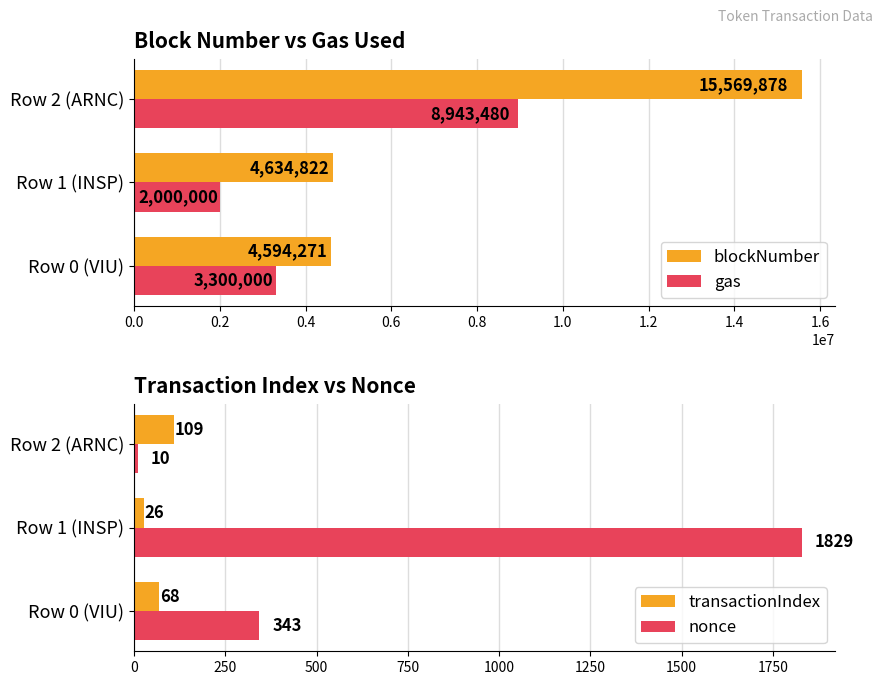

The gas series shows 5278883 at Row 0 (VIU). True or false?

False